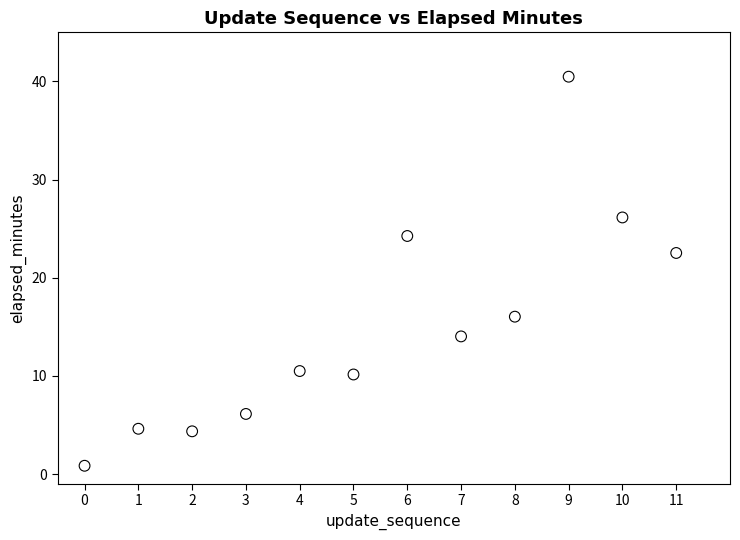

What Y value in the scatter plot is closest to 20?

22.5